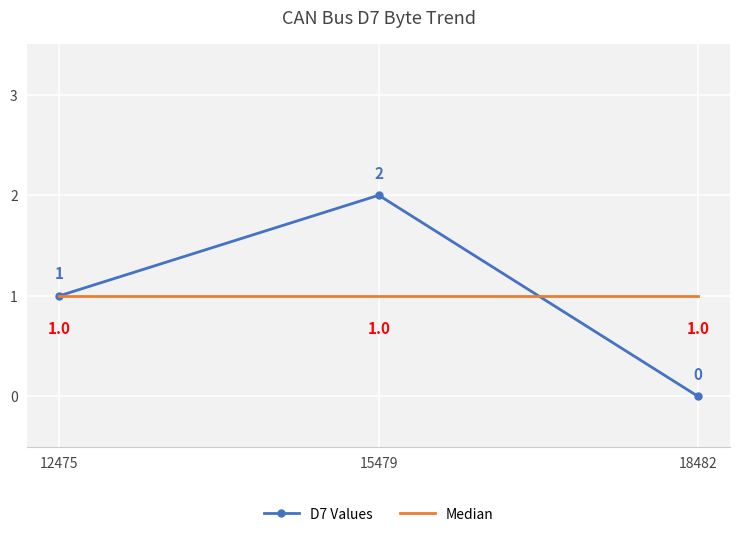

How many series are shown in this chart?

2